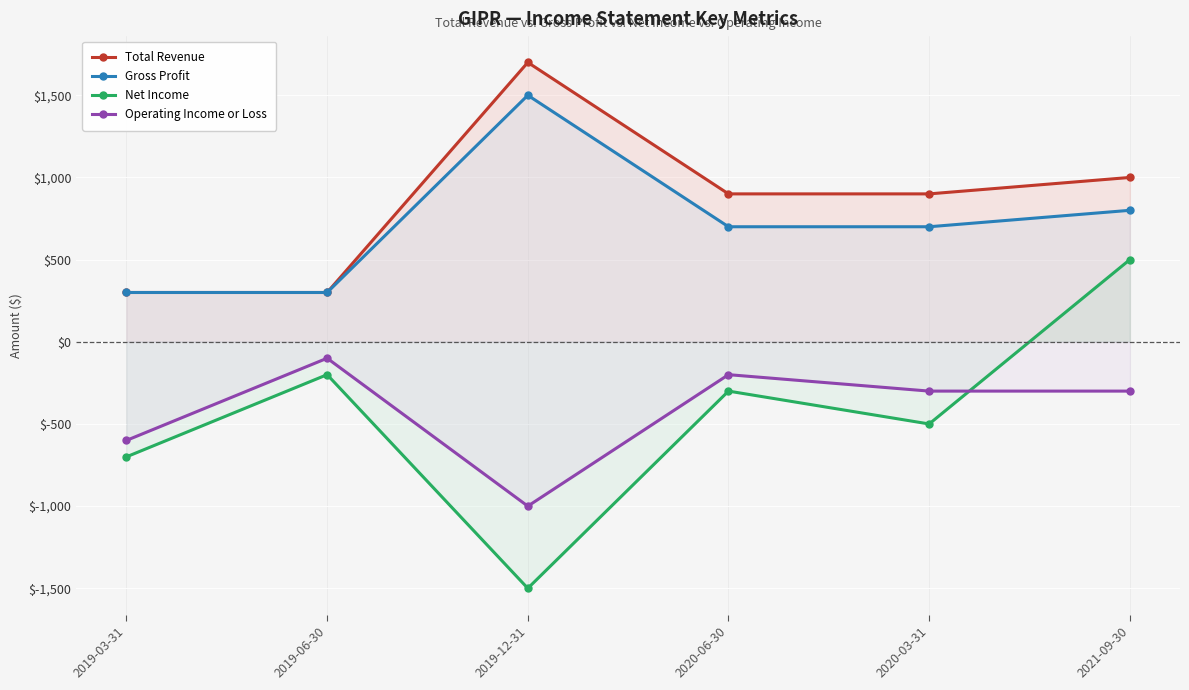

Reading left to right, transcribe all the data shown in this chart.

Total Revenue: 300	300	1700	900	900	1000
Gross Profit: 300	300	1500	700	700	800
Net Income: -700	-200	-1500	-300	-500	500
Operating Income or Loss: -600	-100	-1000	-200	-300	-300